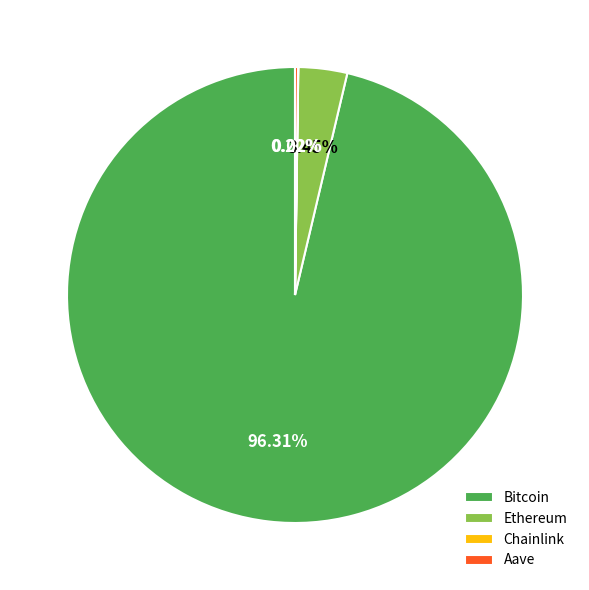

Which slice is the largest?

Bitcoin